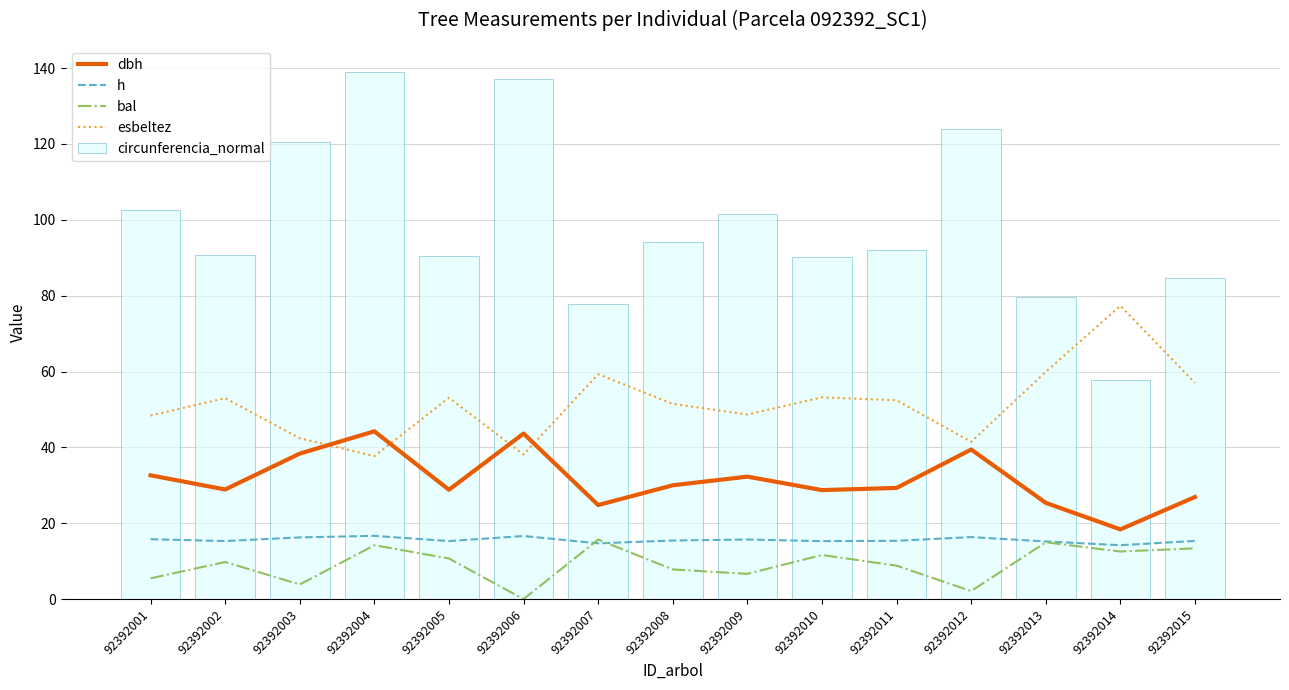

What is the value of the dbh bar at the 9th from the left?

32.3